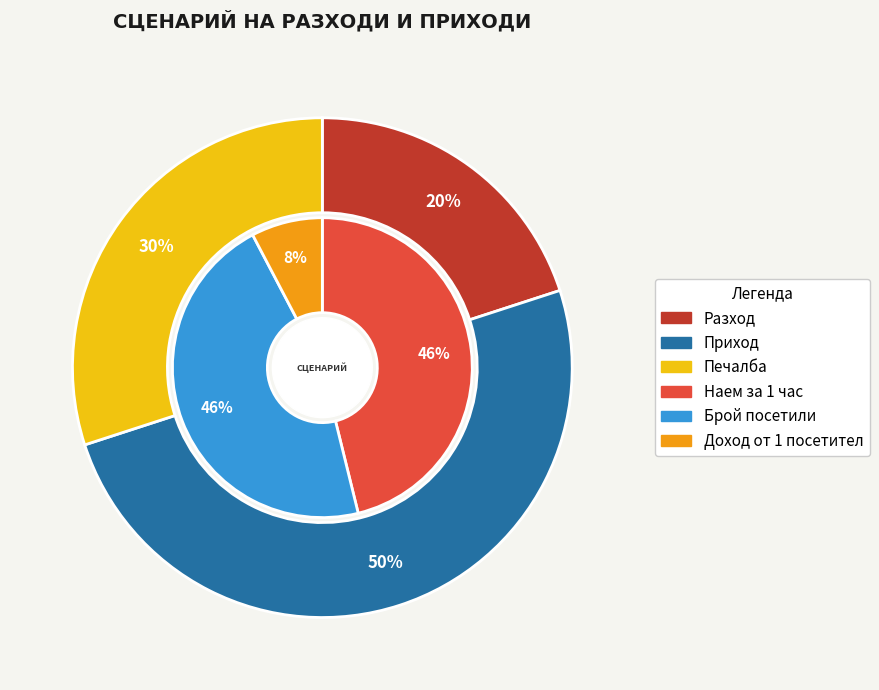

To the nearest percent, what portion does Приход represent?

50%